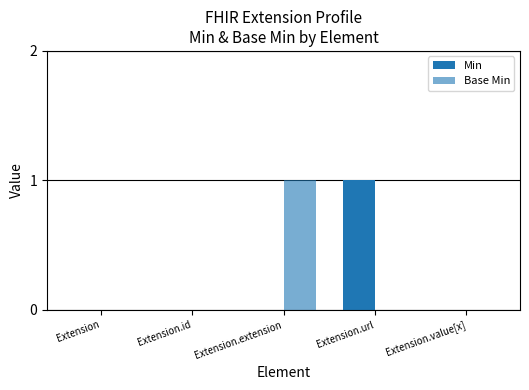

What is the sum of all Min values?

1